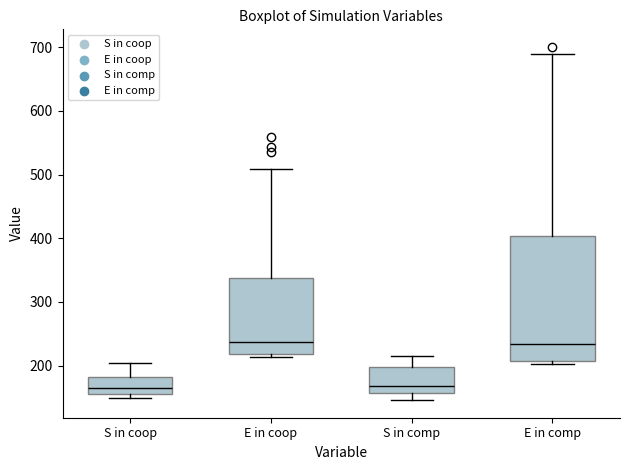

Where is the lower edge of the box for E in coop on the y-axis? The values are not printed on the chart, so give them approximately, as read against the axis.

220